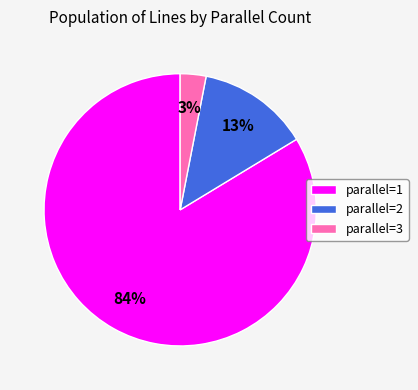

Is the sum of parallel=3 and parallel=1 greater than half?

Yes